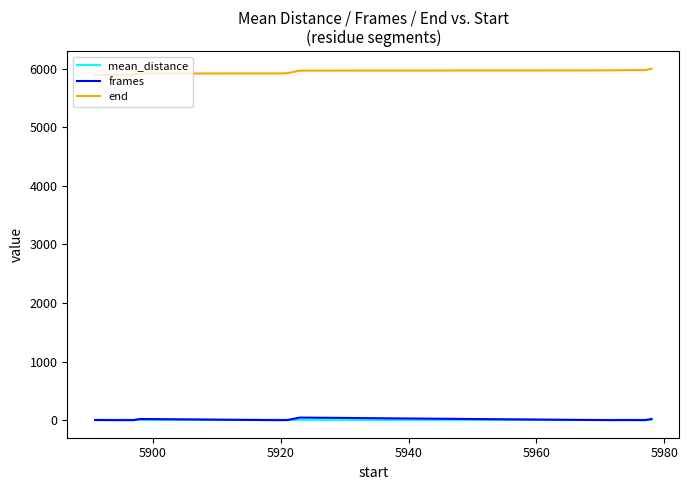

Which series has the largest total across all categories?

end